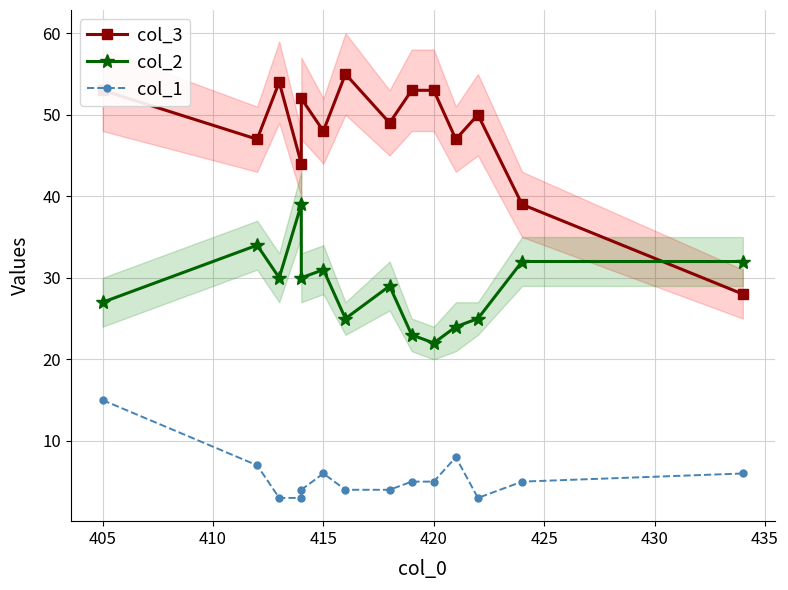

What is the spread (max minus min) of values at 415?

41